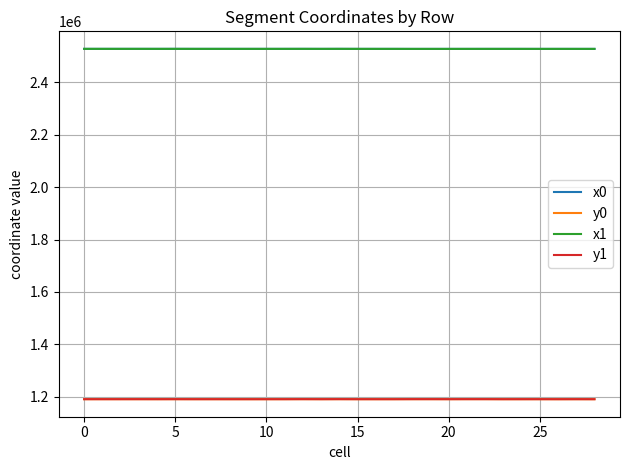

What is the maximum value for x0?

2527478.9